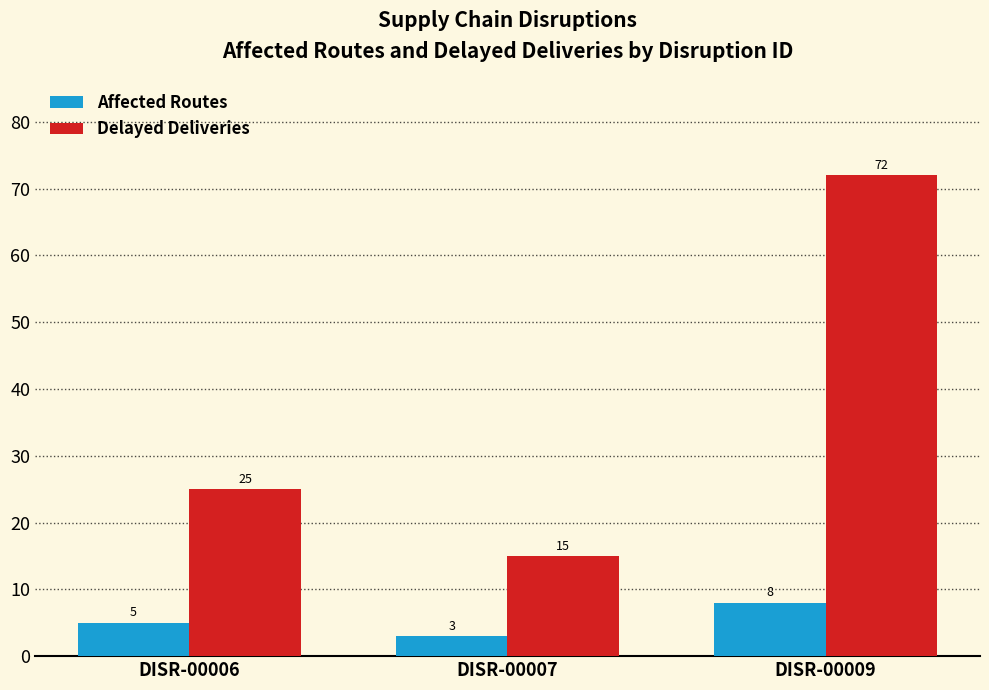

Is it true that Delayed Deliveries equals 10 at DISR-00006?

False